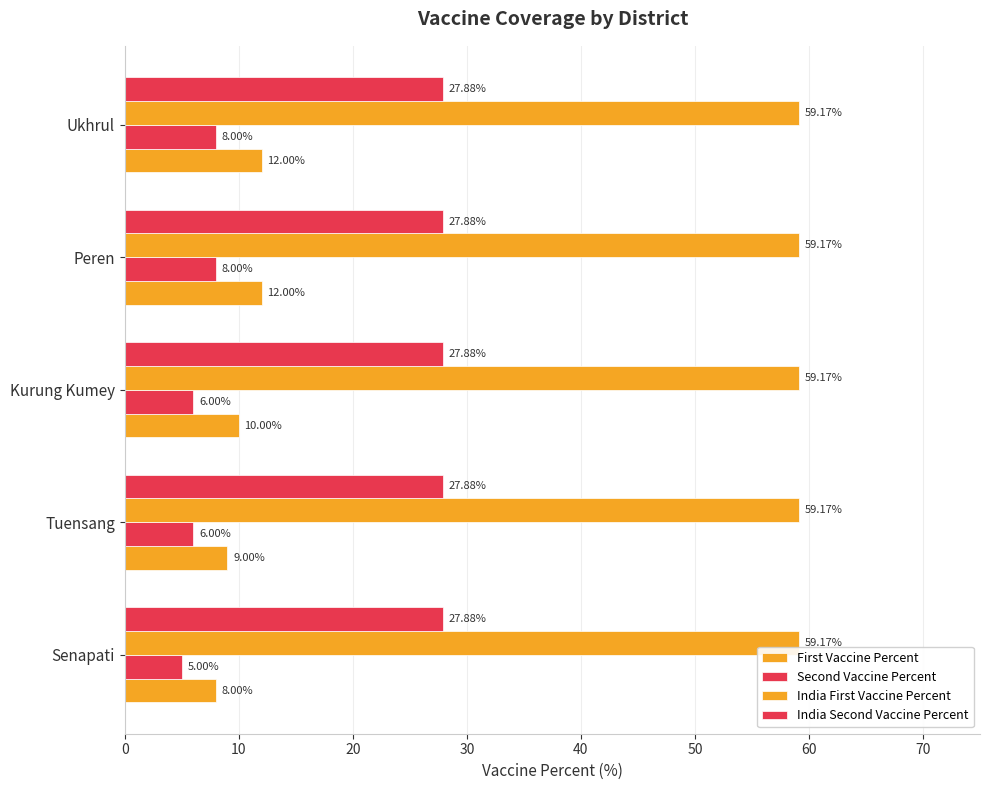

How many data points does each series have?

5